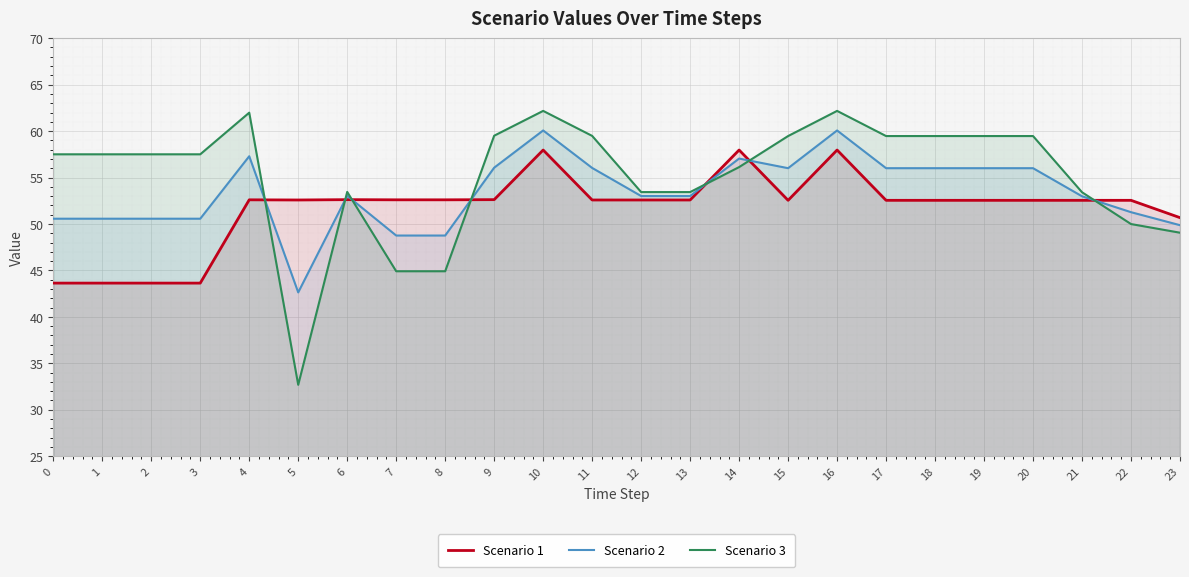

Where is the first local minimum for Scenario 1?

5